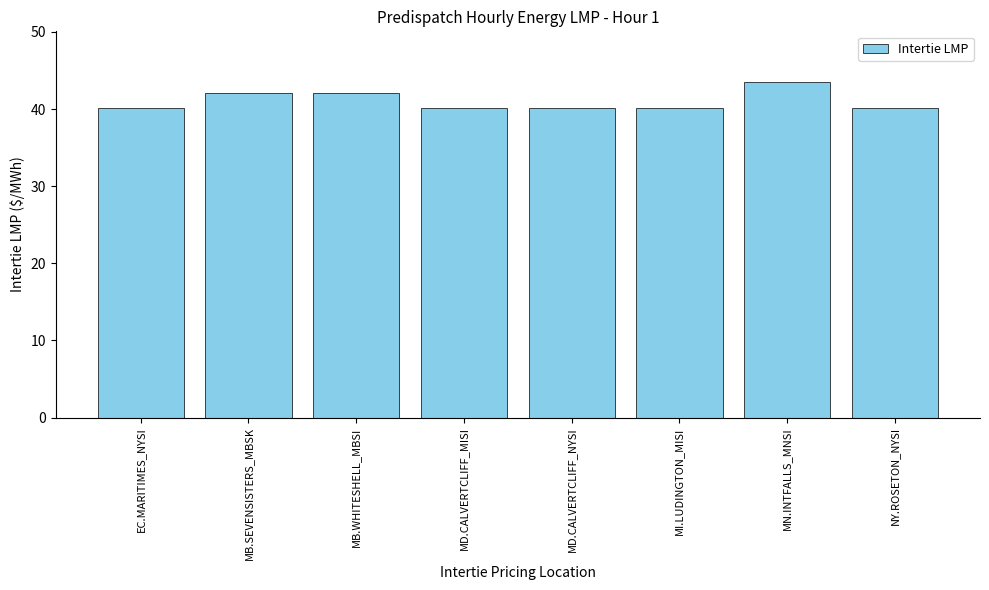

Which has a higher value, MB.WHITESHELL_MBSI or EC.MARITIMES_NYSI?

MB.WHITESHELL_MBSI